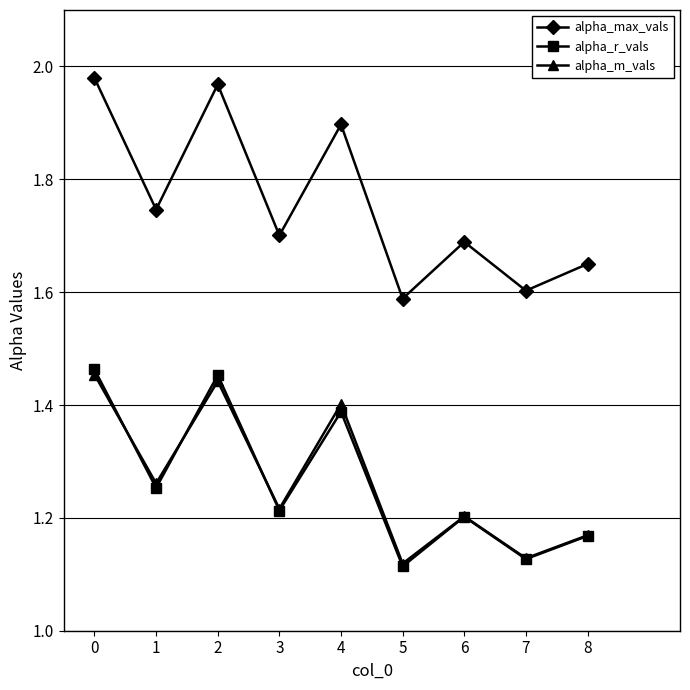

What is the spread (max minus min) of values at 7?

0.5